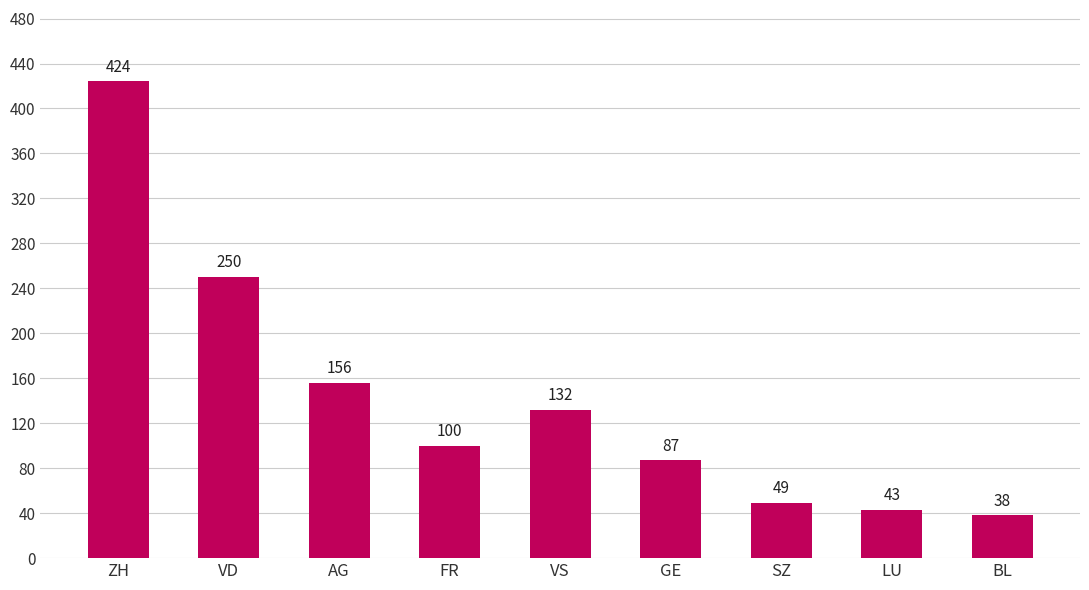

What is the label of the 9th bar from the right?

ZH